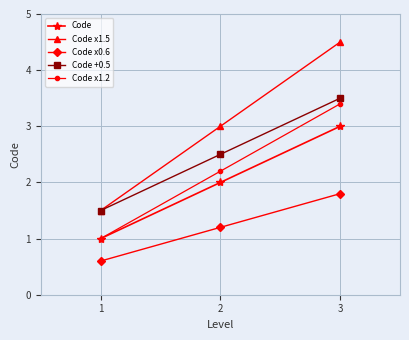

What is the spread (max minus min) of values at 3?

2.7